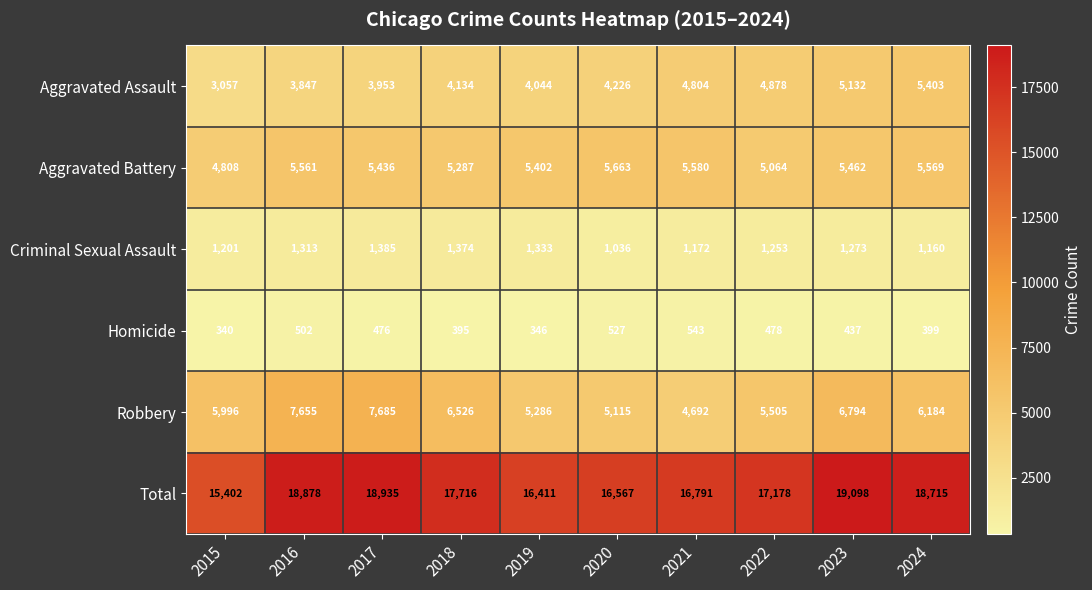

What is the total value across all series at 2018?

35432